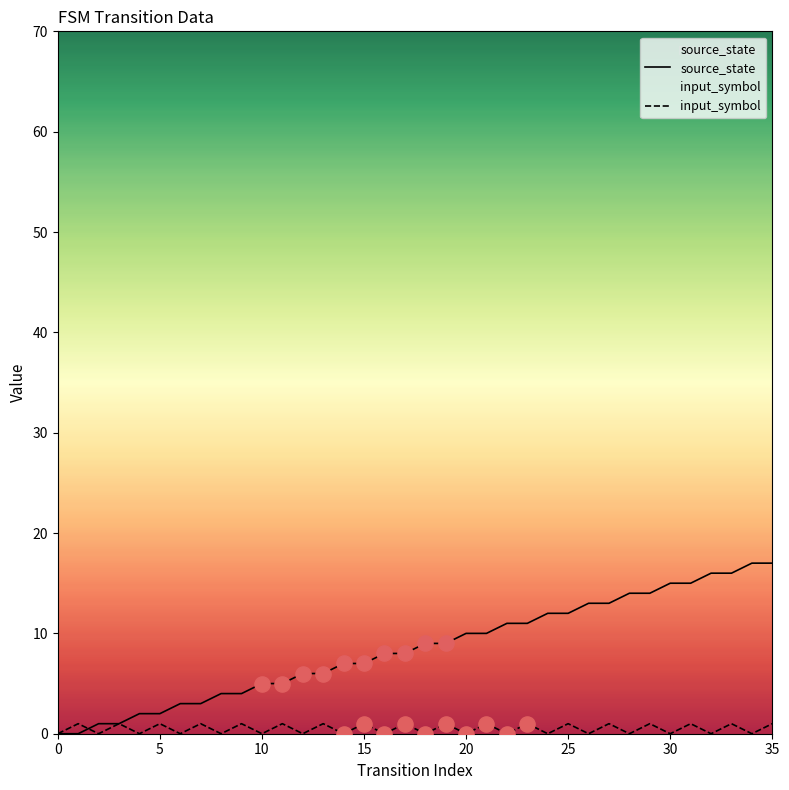

What is the total value across all series at 3?

2